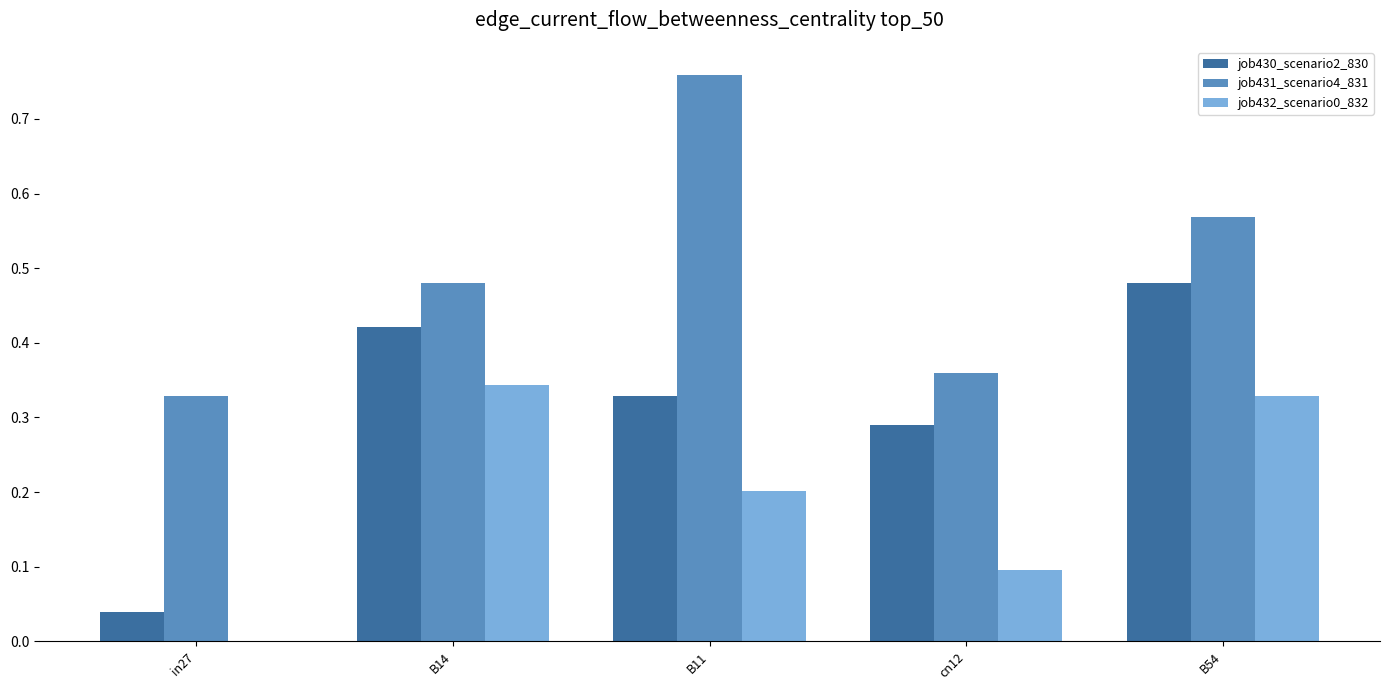

What is the spread (max minus min) of values at B14?

0.1